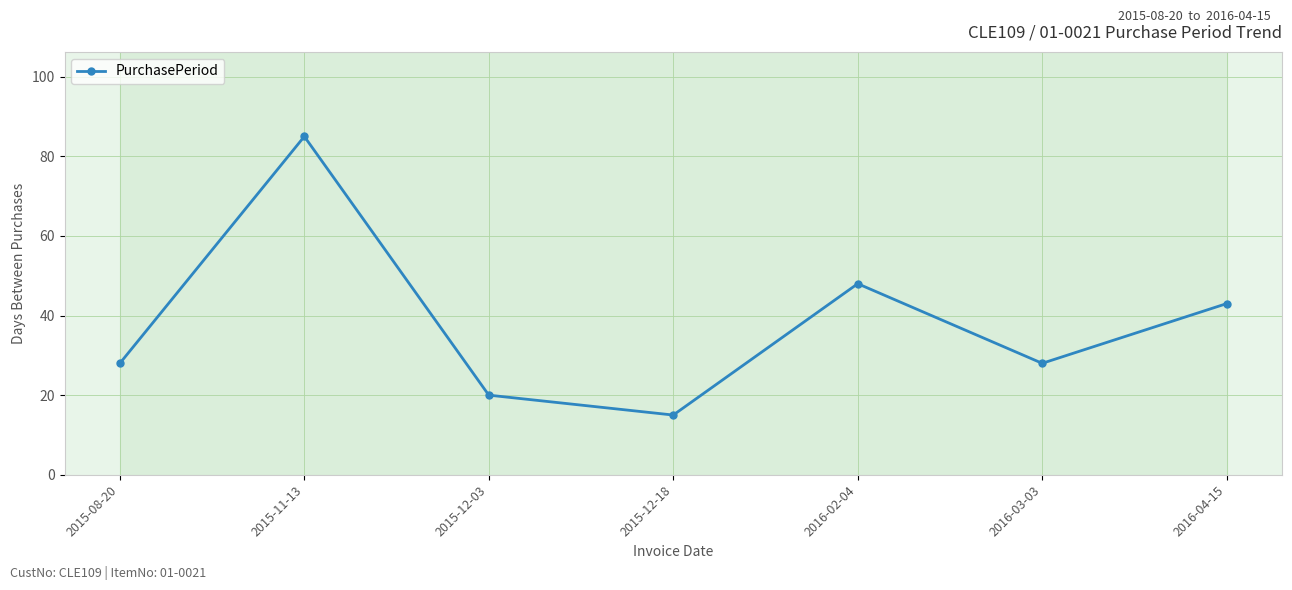

How many categories are shown in the chart?

7